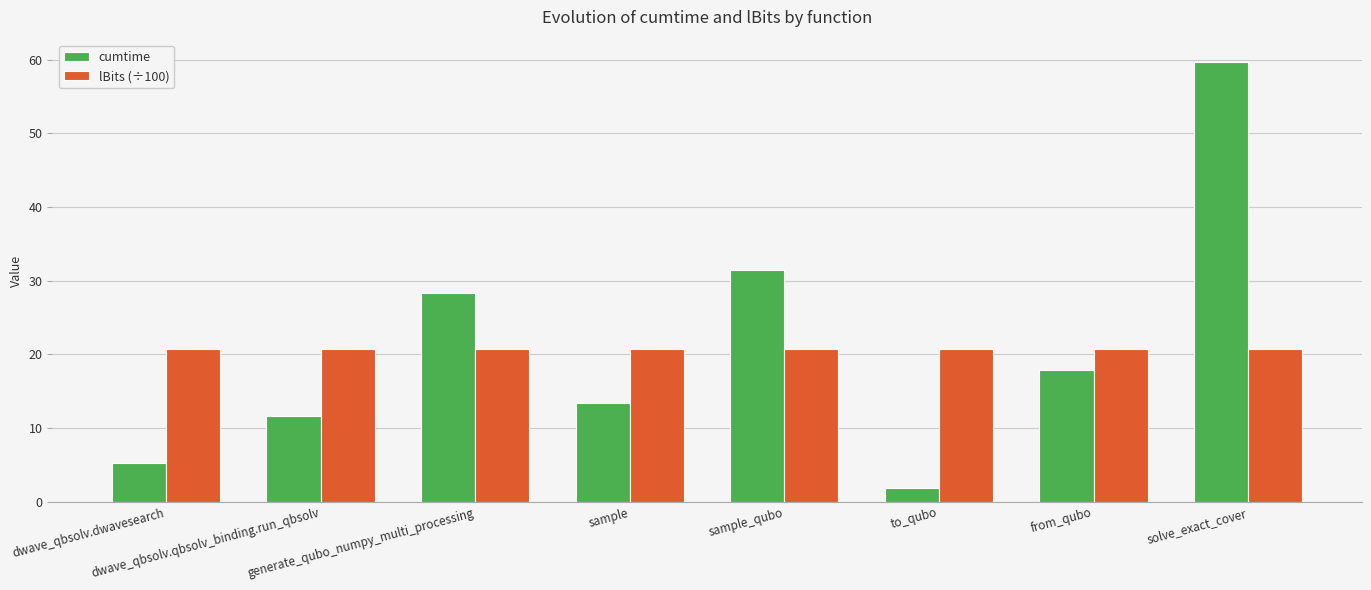

Which series changed the most between generate_qubo_numpy_multi_processing and to_qubo?

cumtime